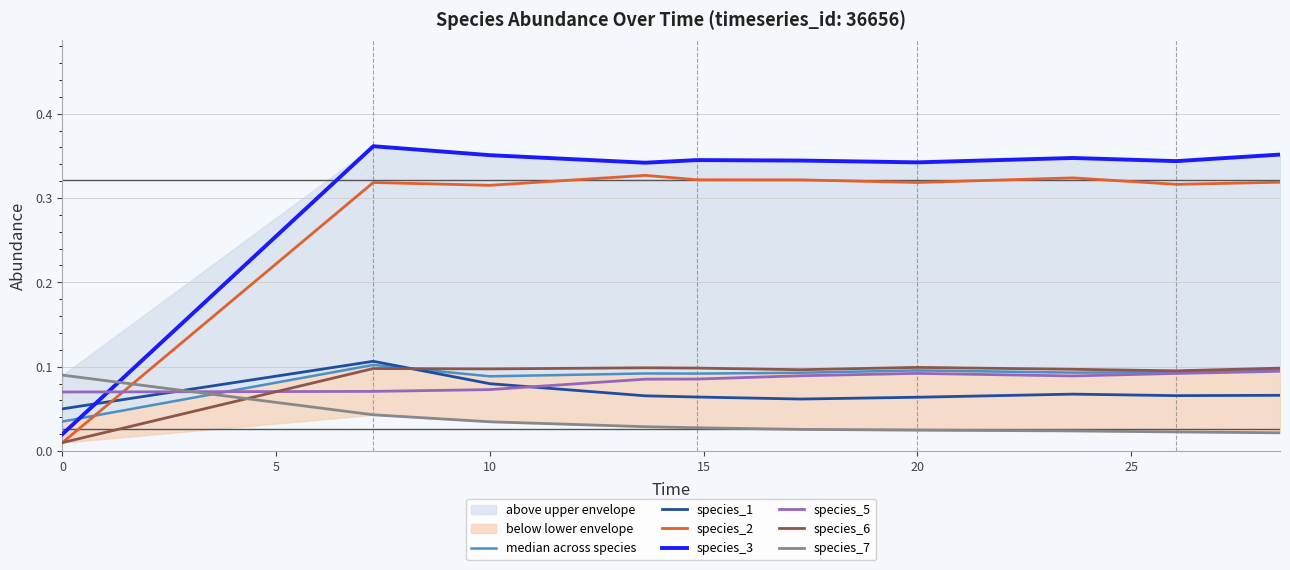

Is the value of species_7 at 0 greater than the value of species_3 at 0?

Yes